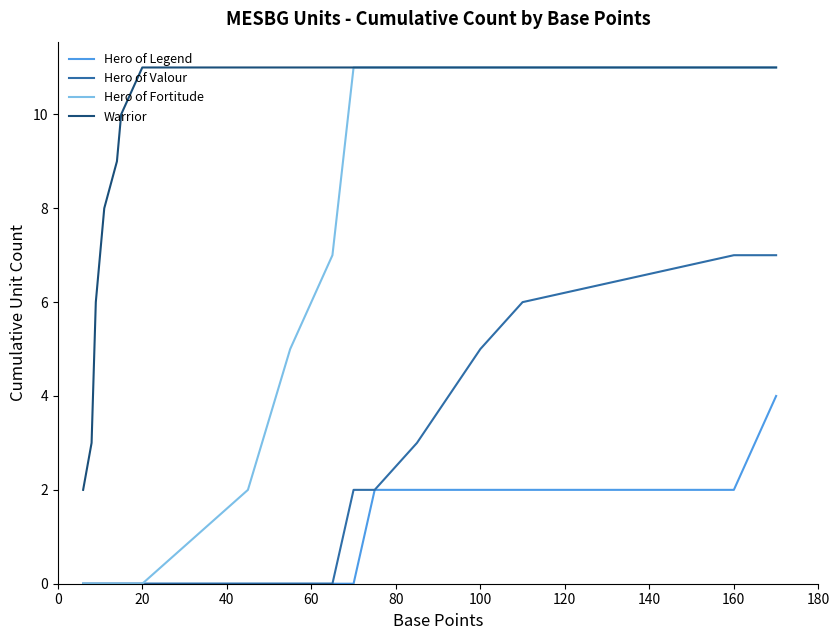

What are all the series names shown in the legend?

Hero of Legend, Hero of Valour, Hero of Fortitude, Warrior